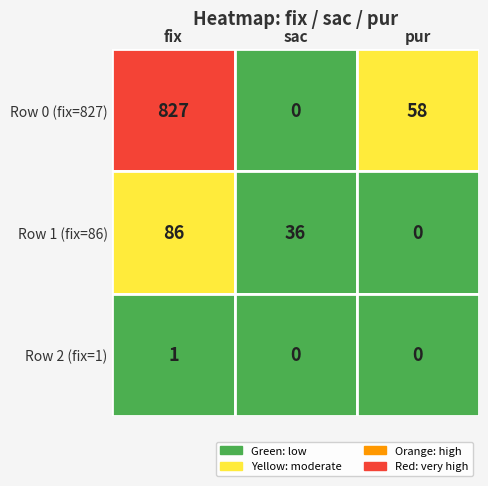

What is the sum of all row1 values?

122